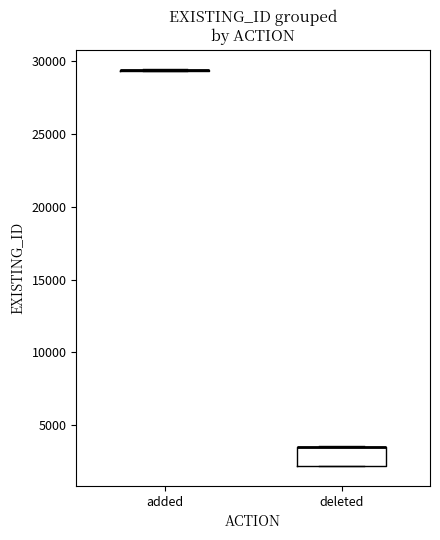

Comparing the boxes themselves (not the whiskers), which one is the tallest?

deleted